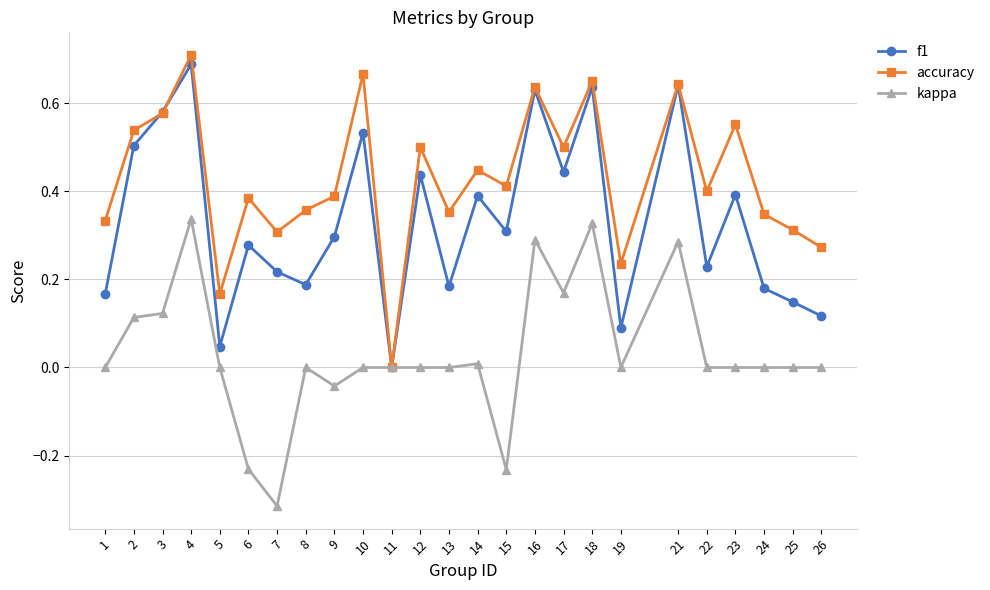

Which series has the largest range (max minus min)?

accuracy